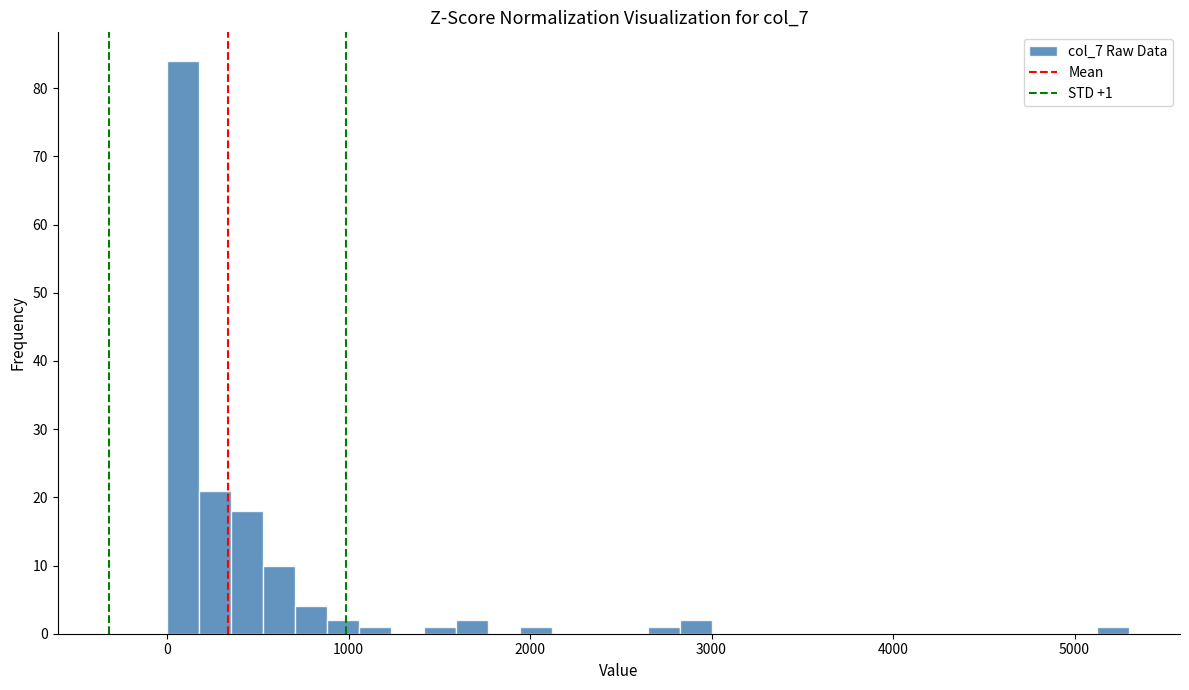

Read against the x-axis, roughly where is the centre of the tallest bar?

100